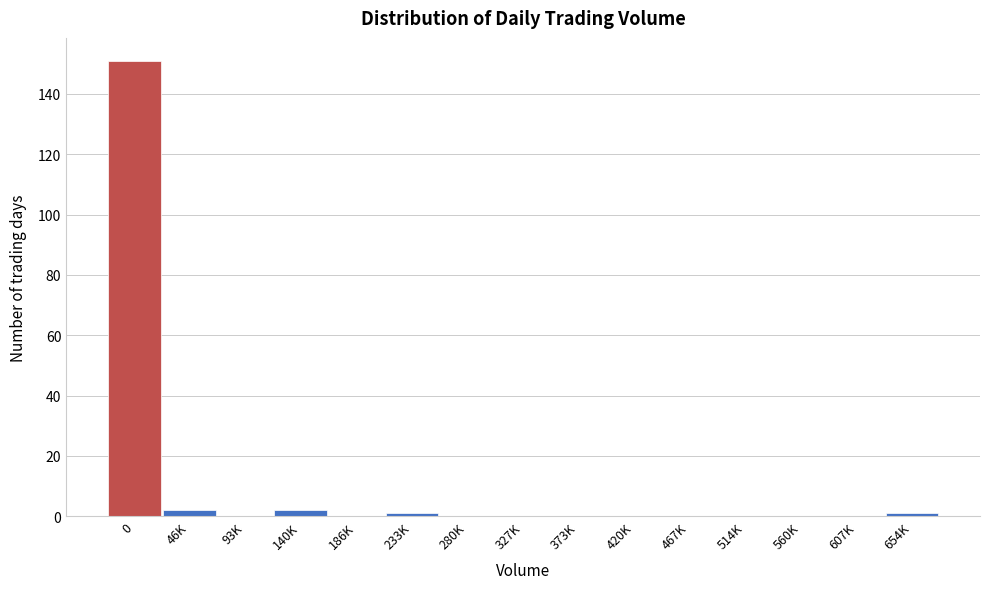

Reading left to right, extract all data points from this chart.

0=151	46K=2	93K=0	140K=2	186K=0	233K=1	280K=0	327K=0	373K=0	420K=0	467K=0	514K=0	560K=0	607K=0	654K=1